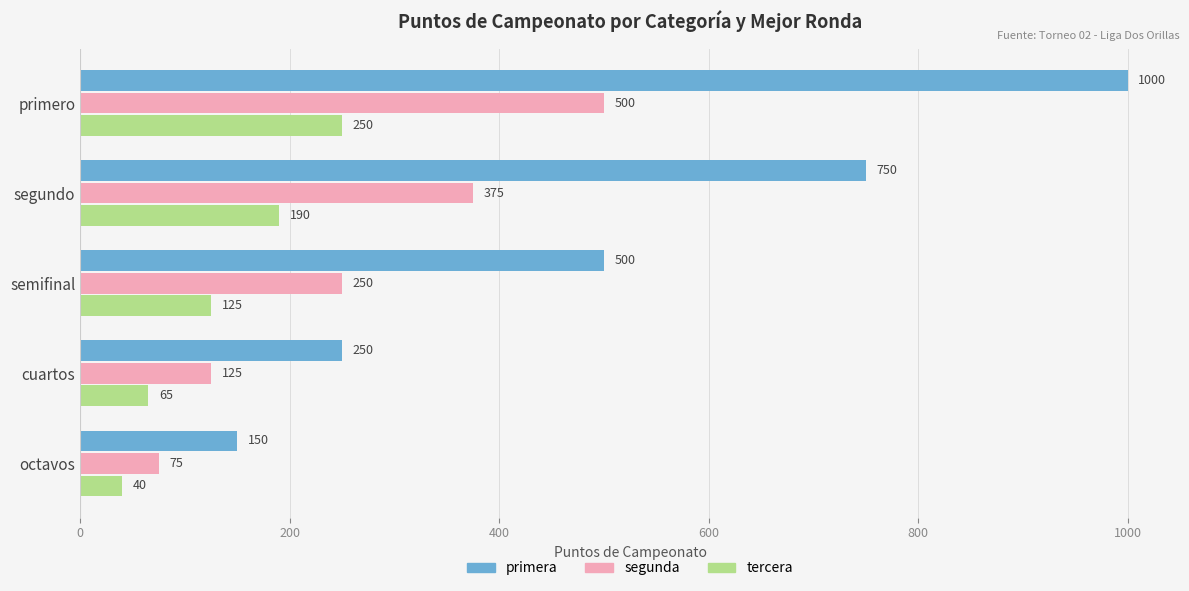

Which series has the largest range (max minus min)?

primera